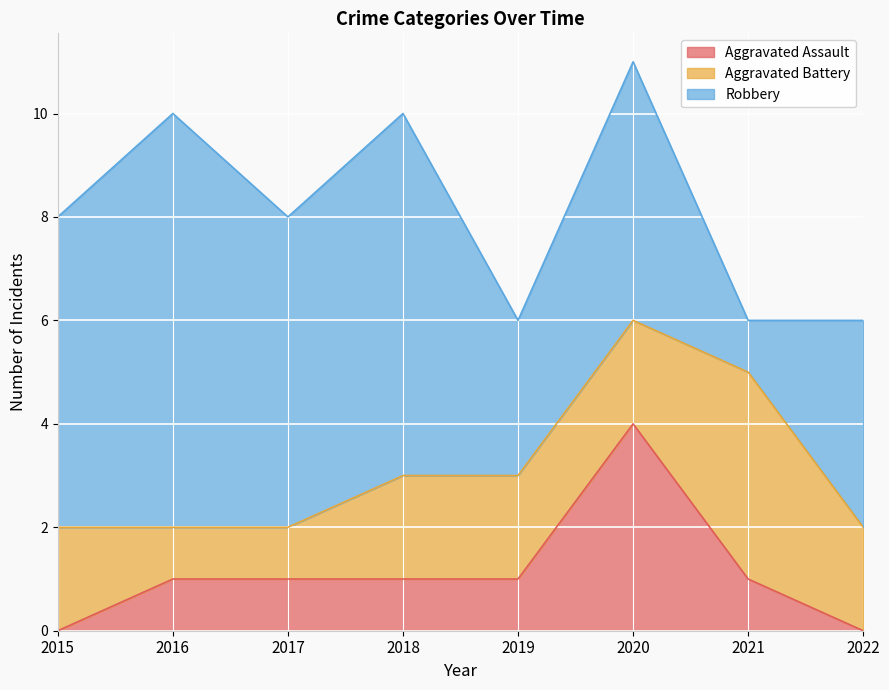

How many lines are shown in the chart?

3